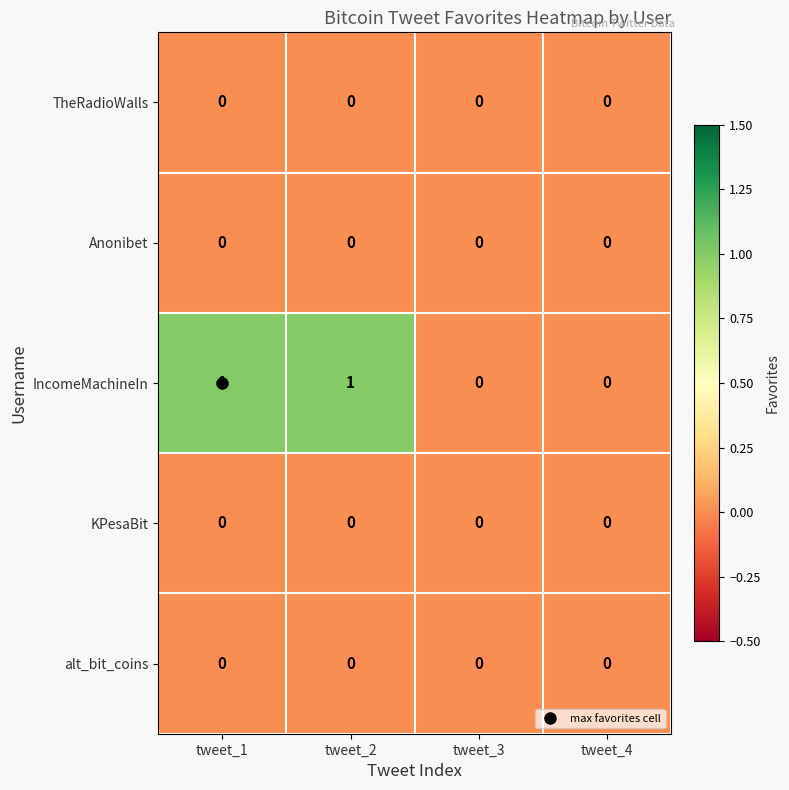

Which series has the largest range (max minus min)?

IncomeMachineIn